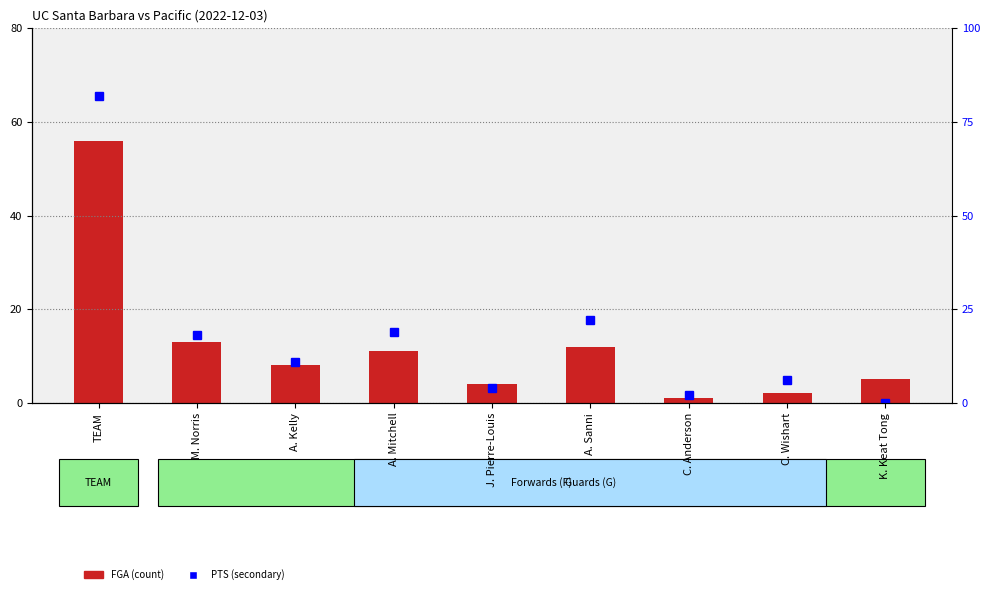

How many data points in FGA (count) are less than 8?

4